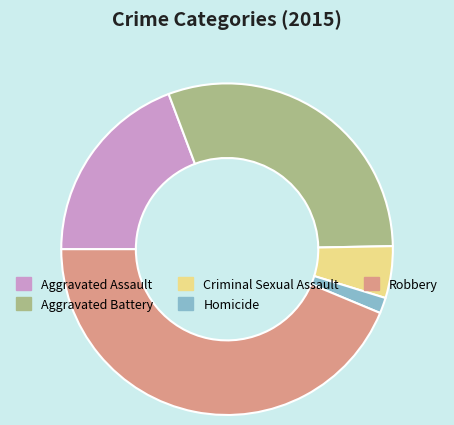

Rank the categories by value from highest to lowest.

Robbery, Aggravated Battery, Aggravated Assault, Criminal Sexual Assault, Homicide